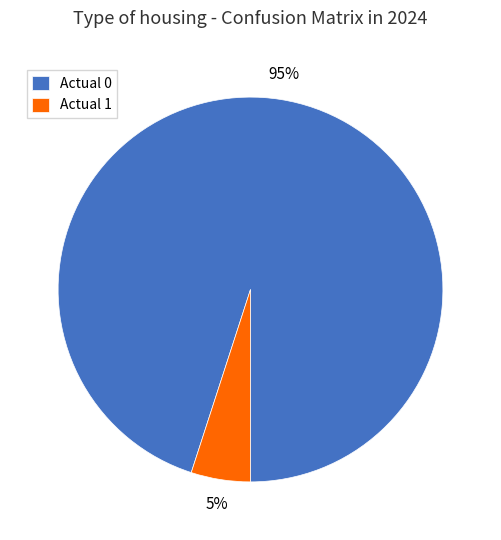

To the nearest percent, what is the combined percentage of Actual 0 and Actual 1?

100%